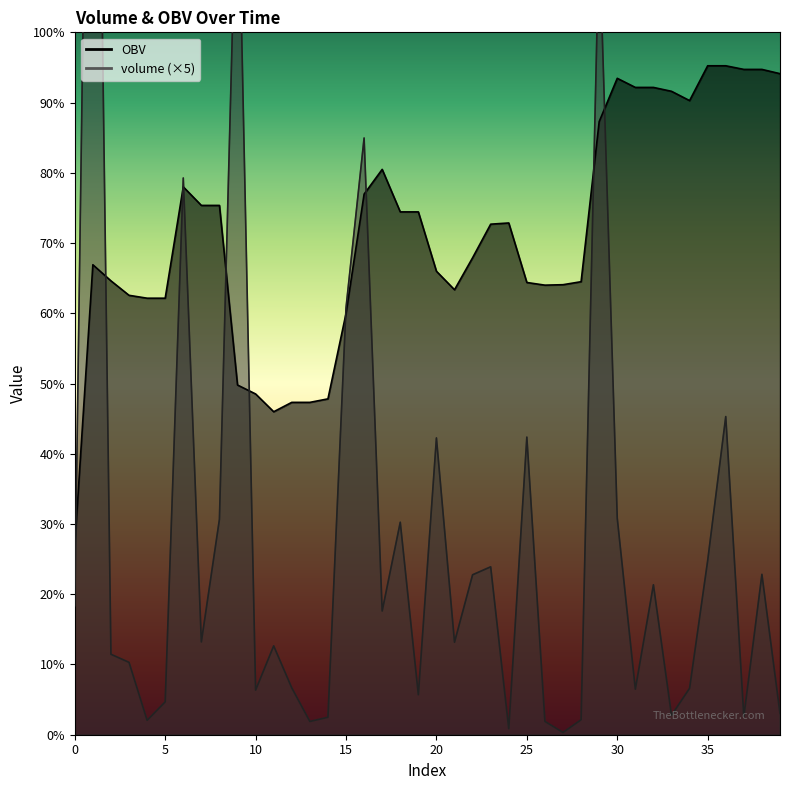

How many data points does each series have?

40